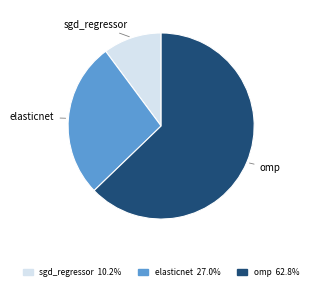

Rank the categories by value from highest to lowest.

omp, elasticnet, sgd_regressor